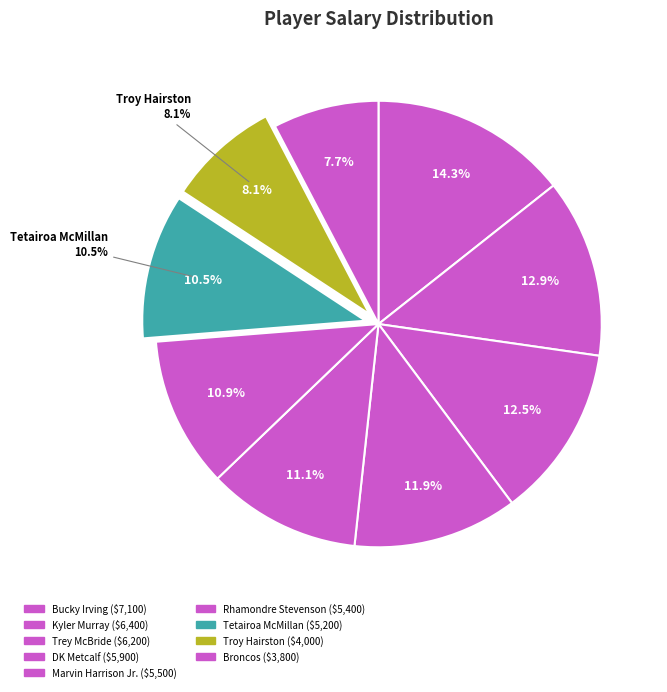

Between Tetairoa McMillan and Marvin Harrison Jr., which is larger?

Marvin Harrison Jr.